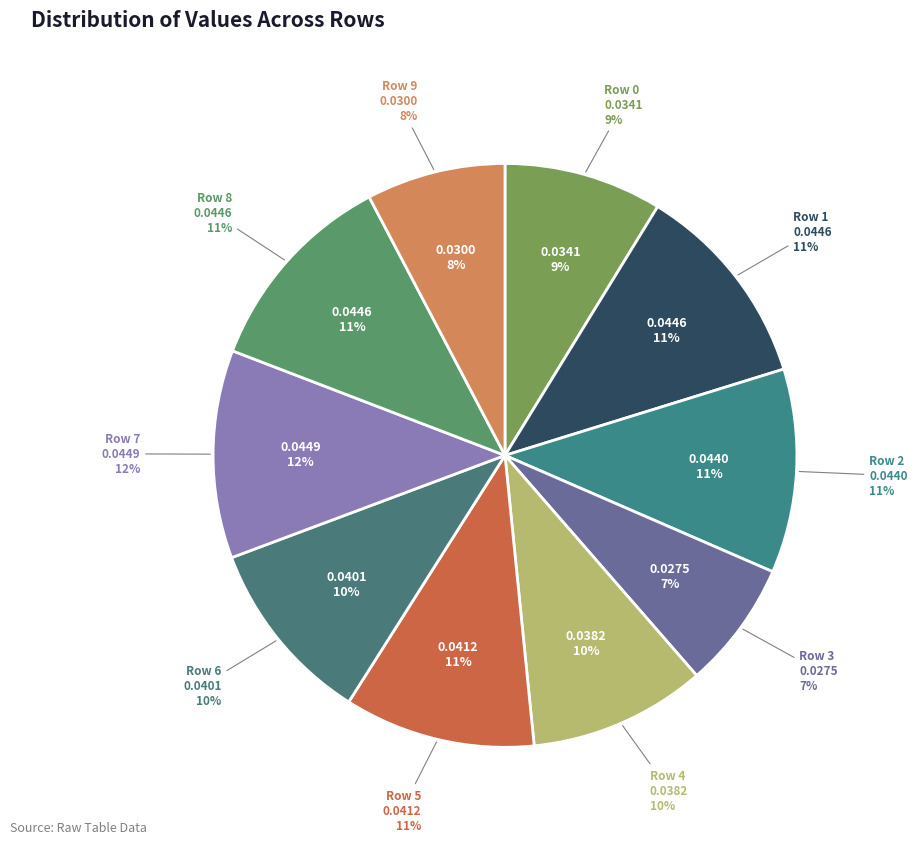

True or false: Row 5 accounts for 5% of the total.

False